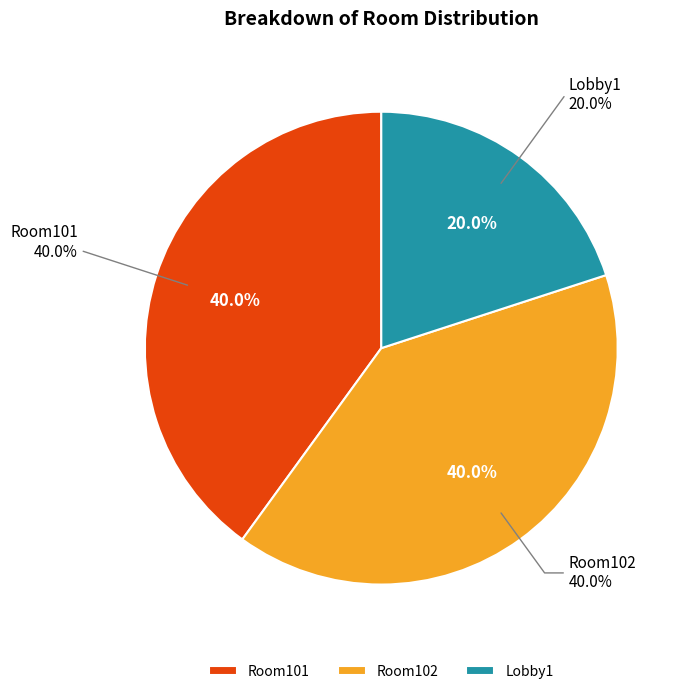

Which category has the biggest portion of the pie?

Room101